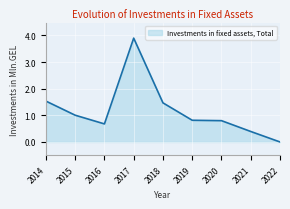

True or false: the data has more than 0 interior local peaks.

True